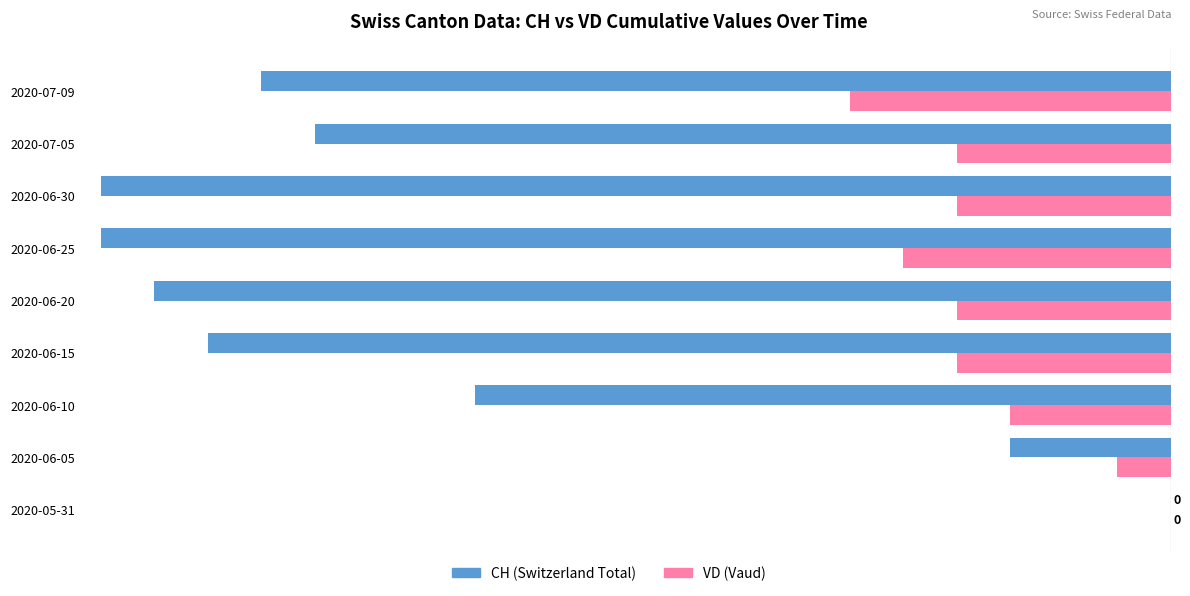

The value of VD (Vaud) at 2020-06-25 is -7. True or false?

False